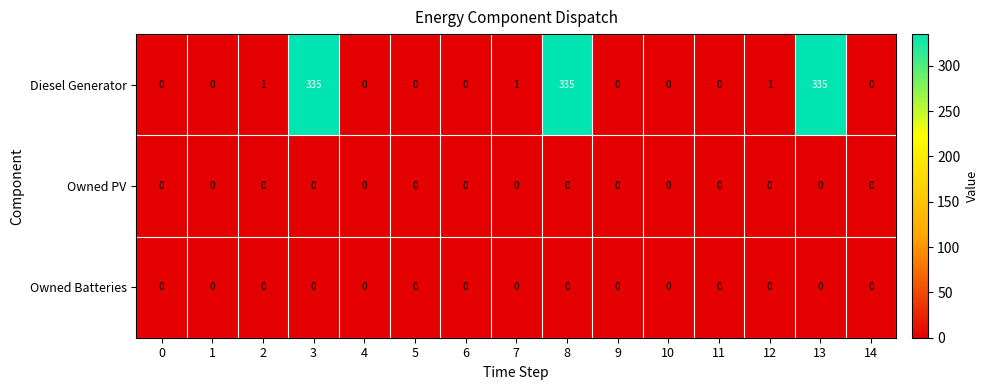

What is the difference between the highest and lowest values at 2?

1